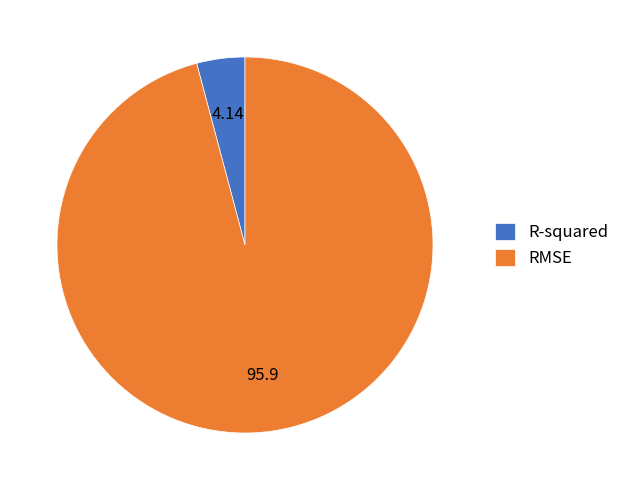

Which has a higher value, RMSE or R-squared?

RMSE